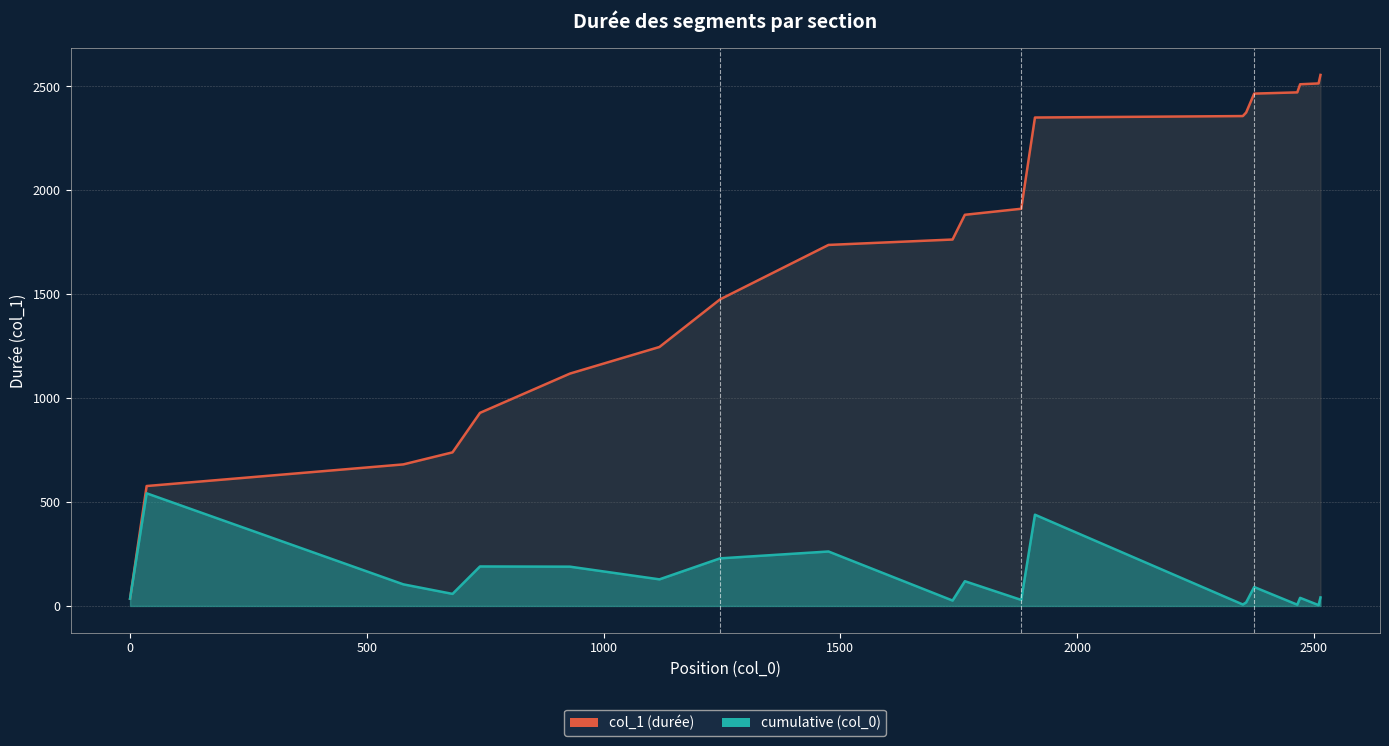

How many lines are shown in the chart?

2